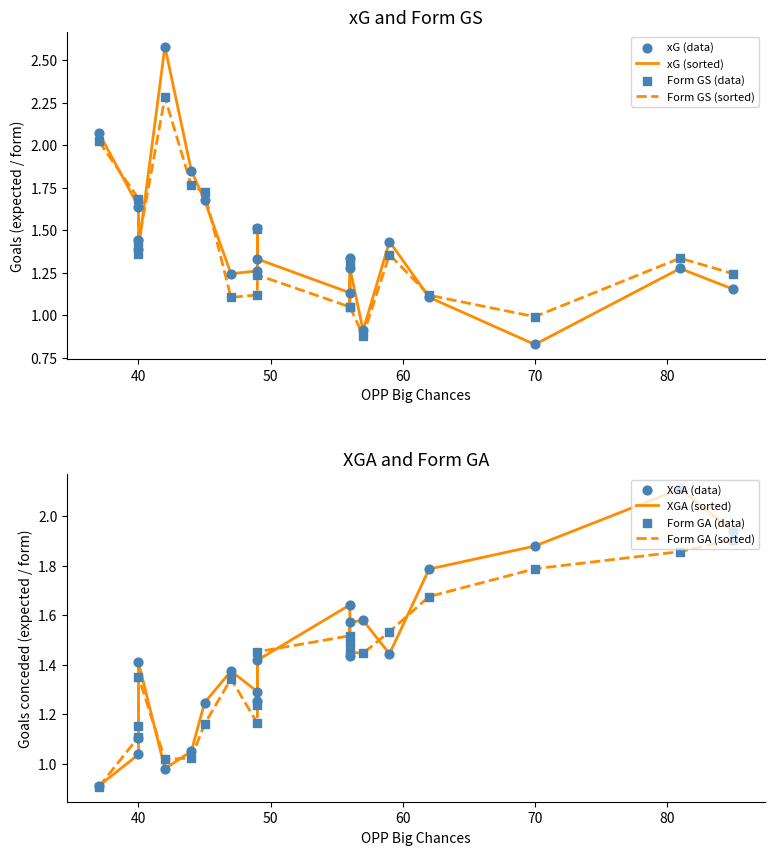

What are all the series names shown in the legend?

xg, xga, form_gs, form_ga